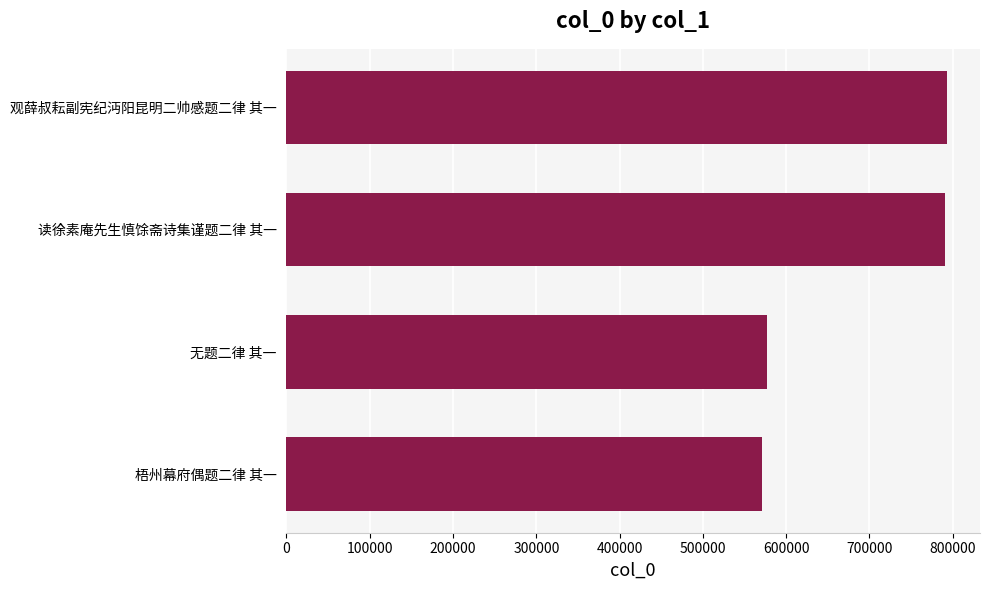

What is the maximum value shown in the chart?

793054